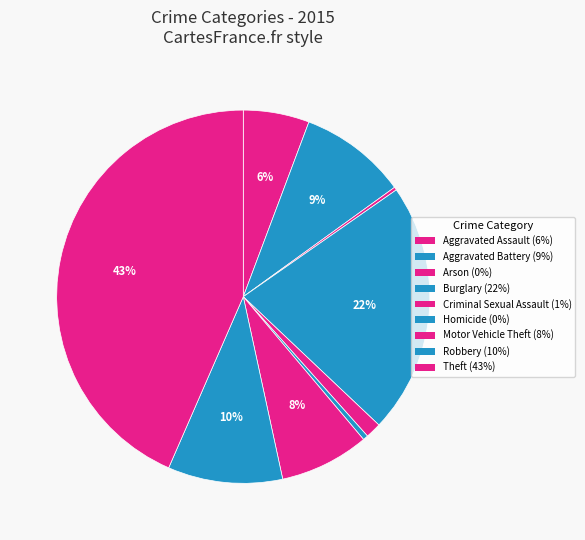

Is it true that Aggravated Battery is 9% of the pie?

True